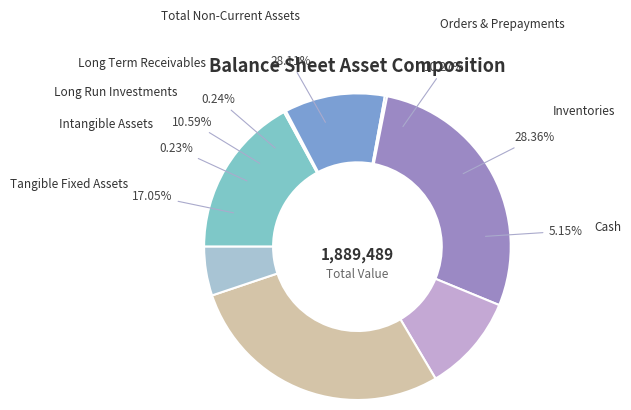

Which category has the smallest portion of the pie?

Intangible Assets